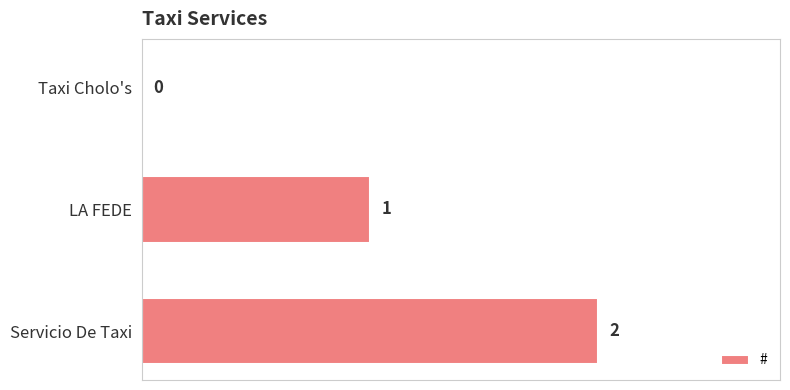

Which category has the highest value across all series?

Servicio De Taxi